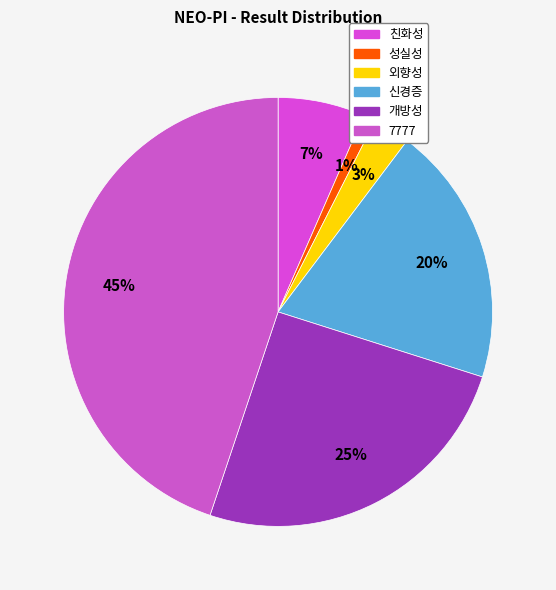

Does 신경증 represent more than half of the total?

No